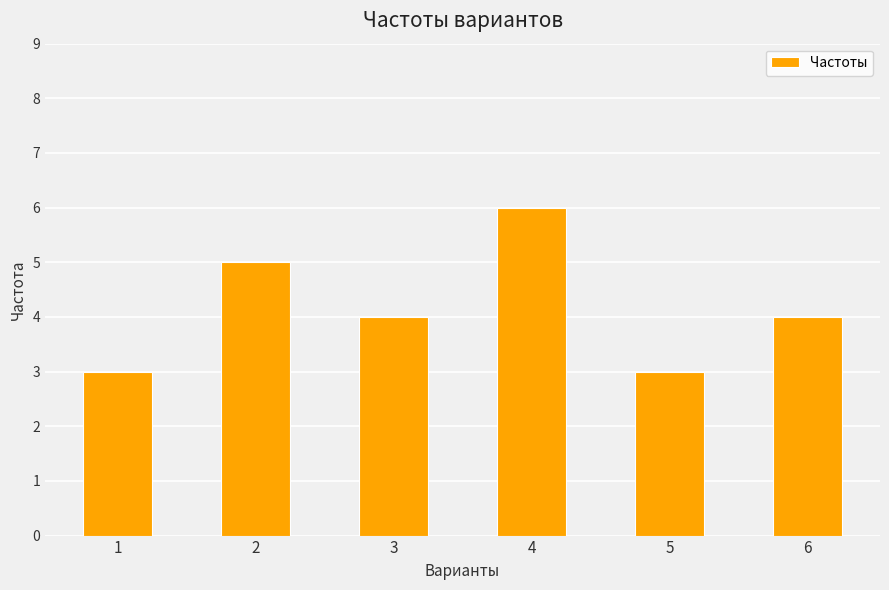

How many bars are there in total?

6